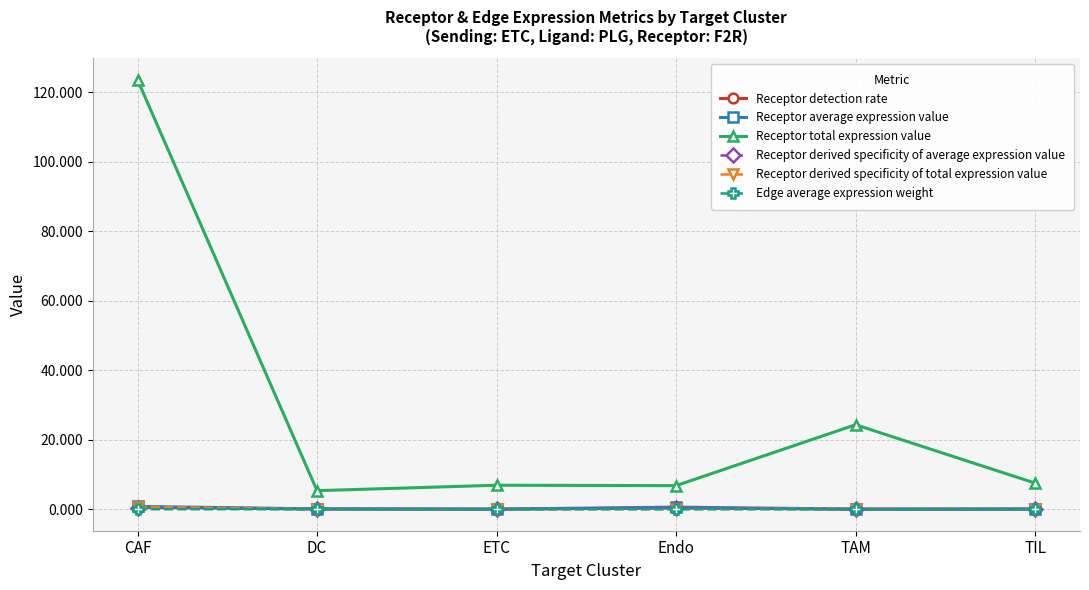

What is the minimum value for Receptor total expression value?

5.3